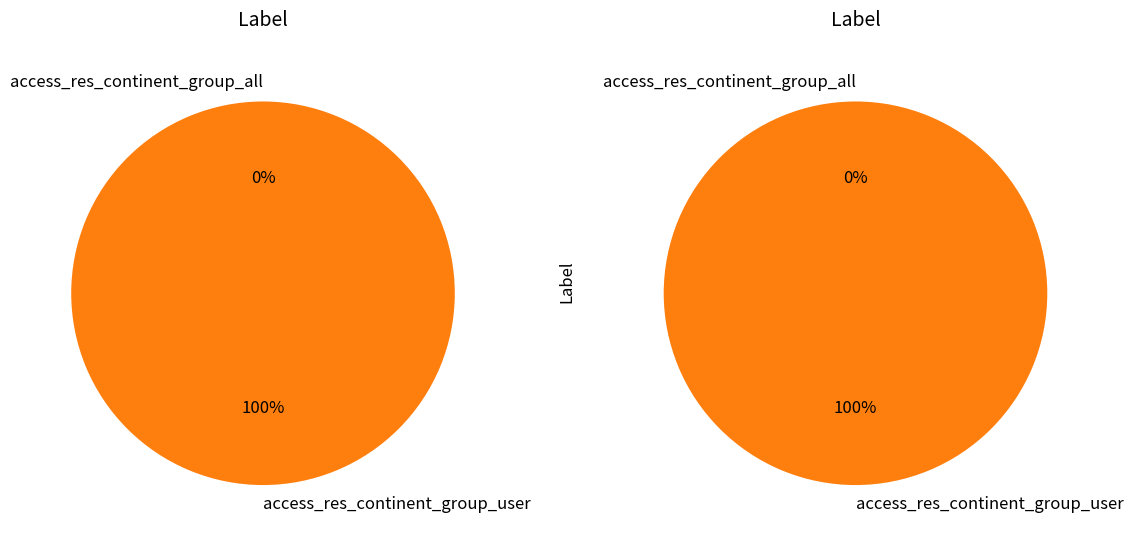

Is the sum of access_res_continent_group_user and access_res_continent_group_all greater than half?

Yes